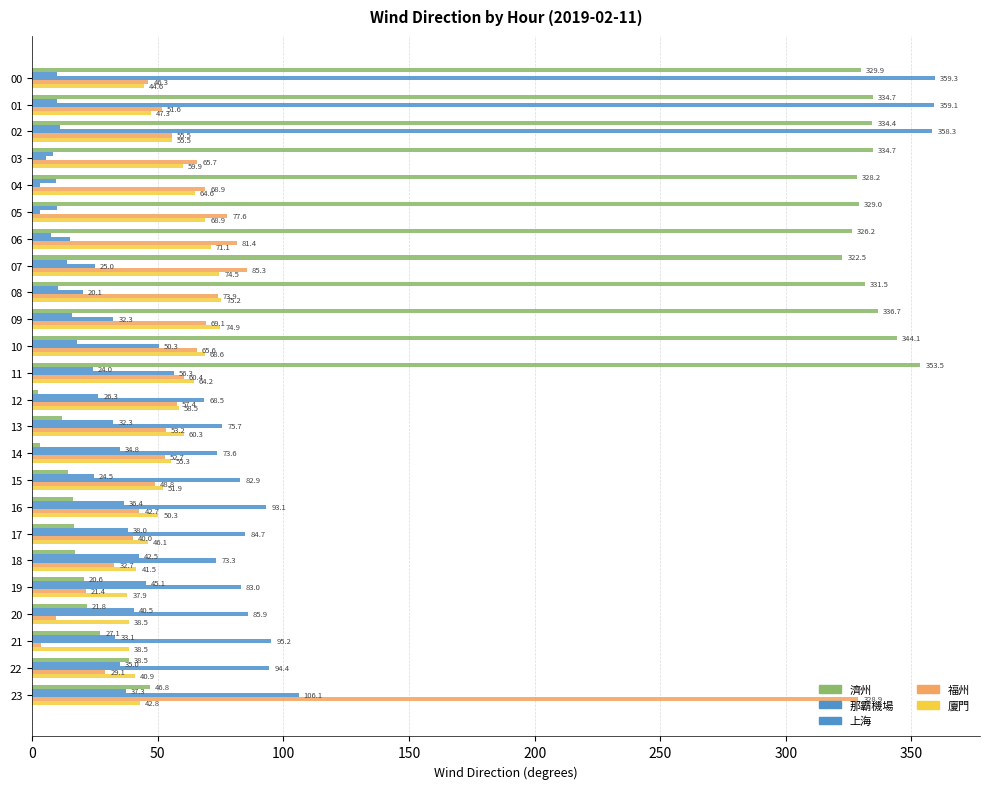

How many data points does each series have?

24